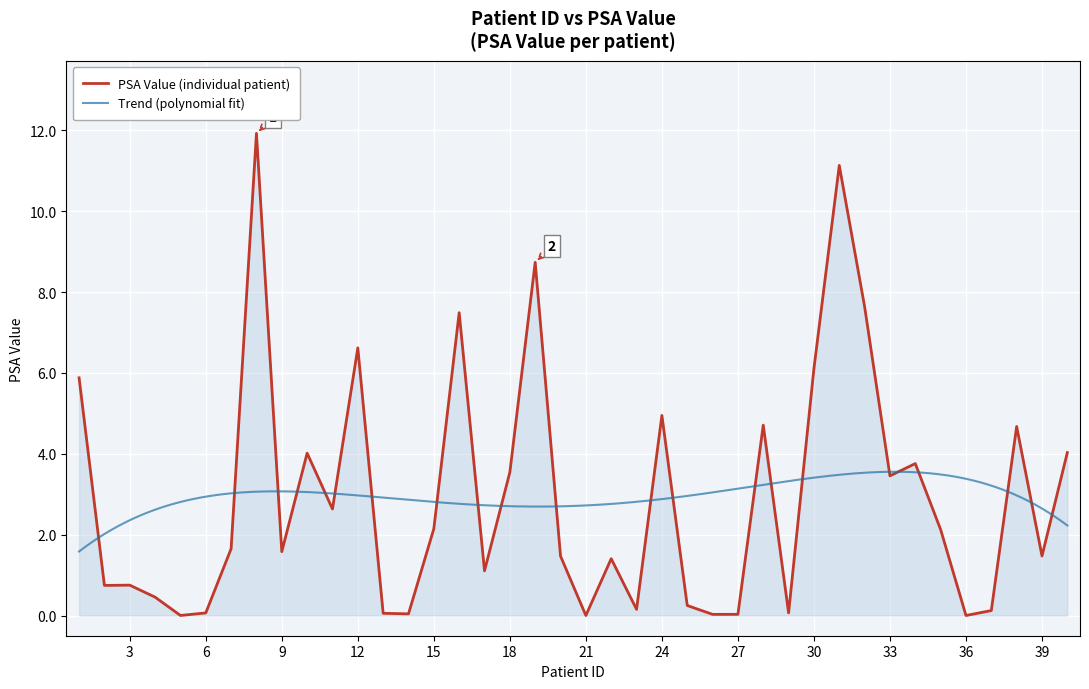

The chart shows a value of 0.0 at 21. True or false?

False